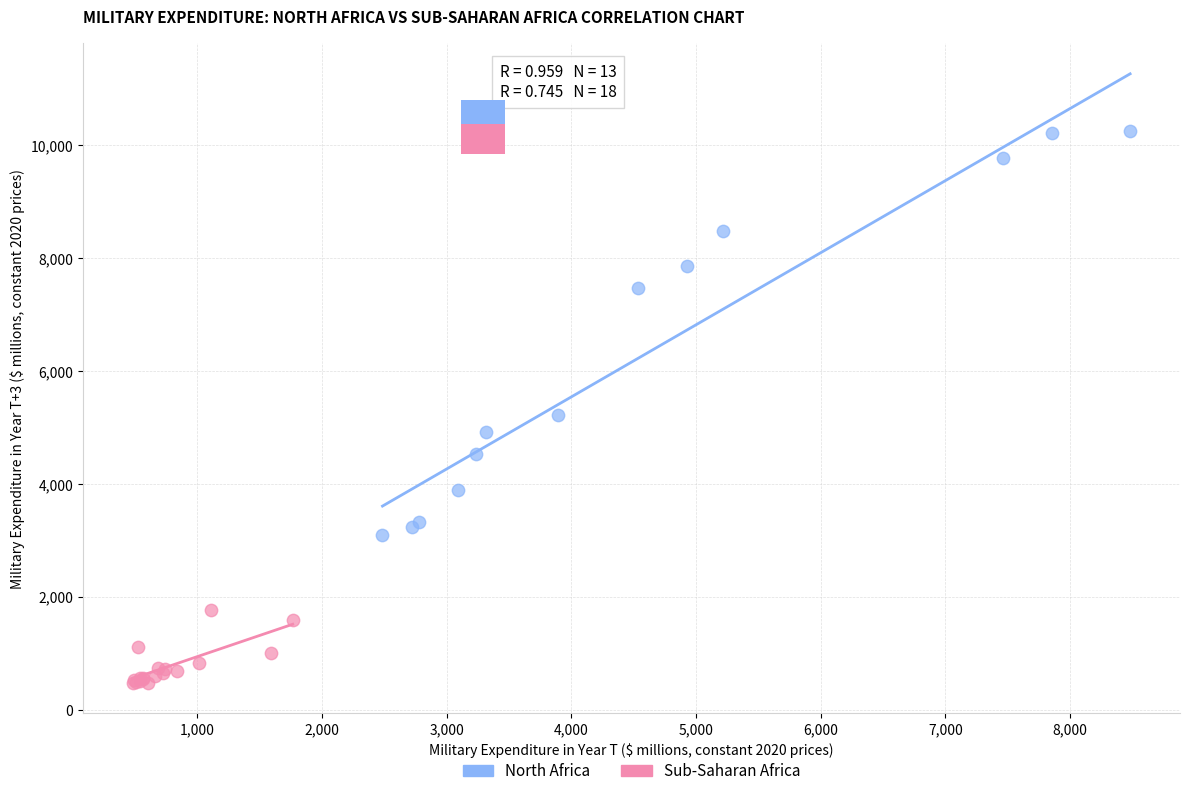

Which series contains the highest Y value?

North Africa